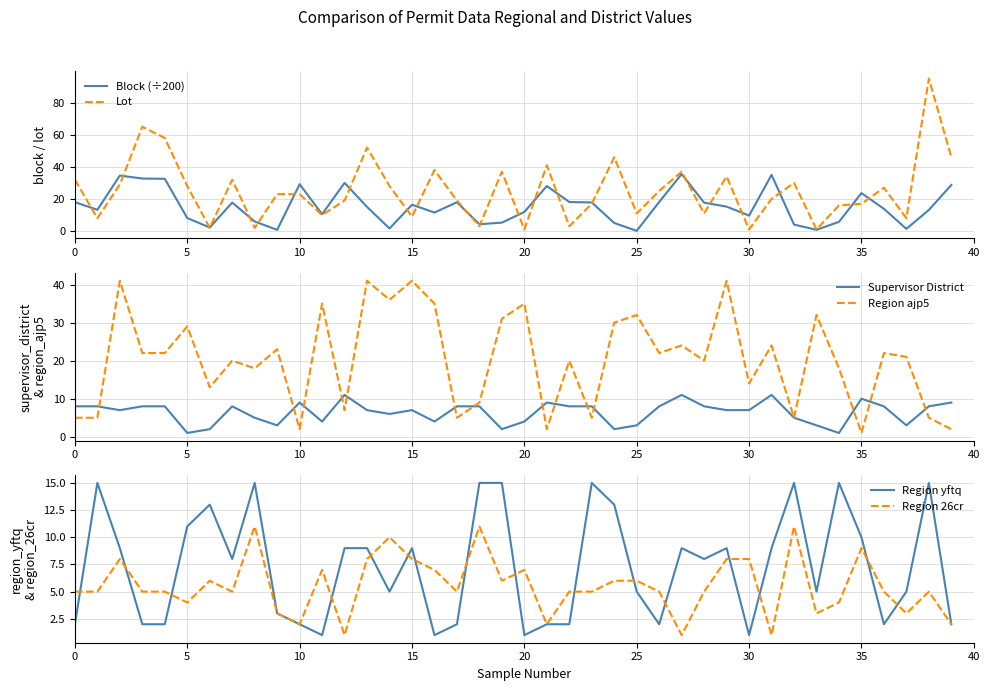

What is the maximum value for Region ajp5?

41